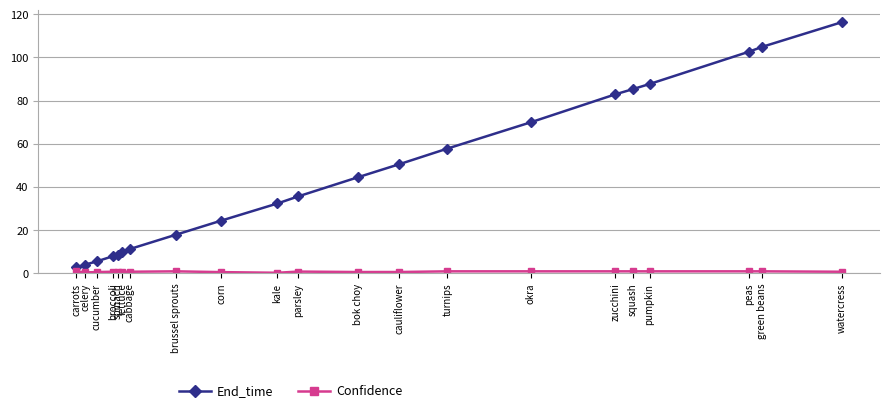

At which category does the chart reach its peak across all series?

watercress